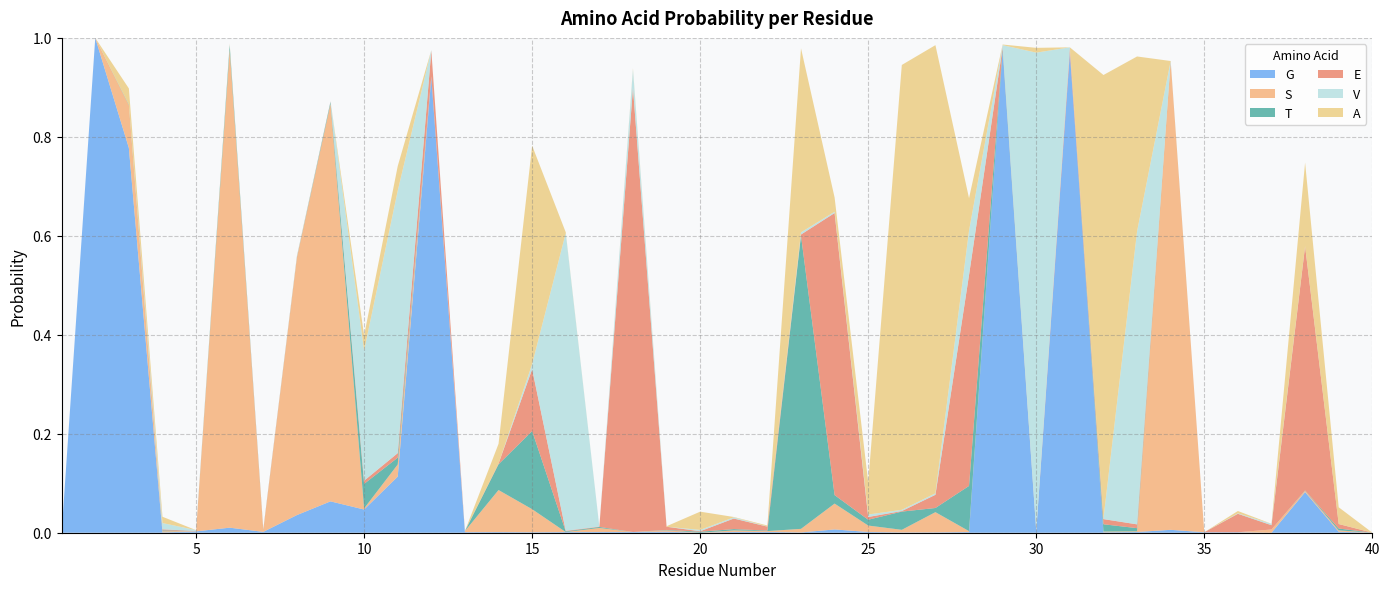

Reading right to left, list all the values displayed in this chart.

G: 0.0	0.0	0.1	0.0	0.0	0.0	0.0	0.0	0.0	1.0	0.0	1.0	0.0	0.0	0.0	0.0	0.0	0.0	0.0	0.0	0.0	0.0	0.0	0.0	0.0	0.0	0.0	0.0	0.9	0.1	0.0	0.1	0.0	0.0	0.0	0.0	0.0	0.8	1.0	0.0
S: 0.0	0.0	0.0	0.0	0.0	0.0	0.9	0.0	0.0	0.0	0.0	0.0	0.0	0.0	0.0	0.0	0.1	0.0	0.0	0.0	0.0	0.0	0.0	0.0	0.0	0.0	0.1	0.0	0.0	0.0	0.0	0.8	0.5	0.0	1.0	0.0	0.0	0.1	0.0	0.0
T: 0.0	0.0	0.0	0.0	0.0	0.0	0.0	0.0	0.0	0.0	0.0	0.0	0.1	0.0	0.0	0.0	0.0	0.6	0.0	0.0	0.0	0.0	0.0	0.0	0.0	0.2	0.1	0.0	0.0	0.0	0.0	0.0	0.0	0.0	0.0	0.0	0.0	0.0	0.0	0.0
E: 0.0	0.0	0.5	0.0	0.0	0.0	0.0	0.0	0.0	0.0	0.0	0.0	0.4	0.0	0.0	0.0	0.6	0.0	0.0	0.0	0.0	0.0	0.9	0.0	0.0	0.1	0.0	0.0	0.1	0.0	0.0	0.0	0.0	0.0	0.0	0.0	0.0	0.0	0.0	0.0
V: 0.0	0.0	0.0	0.0	0.0	0.0	0.0	0.6	0.0	0.0	1.0	0.0	0.1	0.0	0.0	0.0	0.0	0.0	0.0	0.0	0.0	0.0	0.0	0.0	0.6	0.0	0.0	0.0	0.0	0.5	0.3	0.0	0.0	0.0	0.0	0.0	0.0	0.0	0.0	0.0
A: 0.0	0.0	0.2	0.0	0.0	0.0	0.0	0.4	0.9	0.0	0.0	0.0	0.1	0.9	0.9	0.1	0.0	0.4	0.0	0.0	0.0	0.0	0.0	0.0	0.0	0.4	0.0	0.0	0.0	0.0	0.0	0.0	0.0	0.0	0.0	0.0	0.0	0.0	0.0	0.0